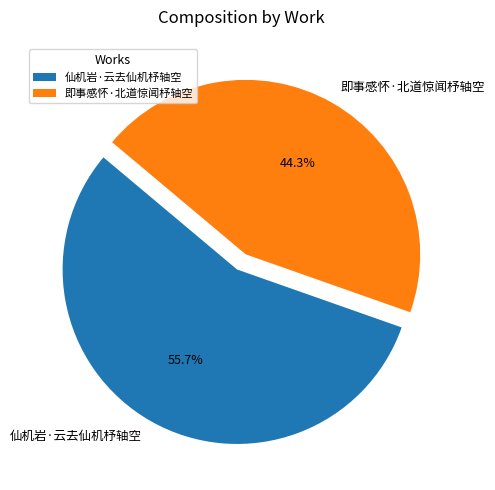

Is the sum of 仙机岩·云去仙机杼轴空 and 即事感怀·北道惊闻杼轴空 greater than half?

Yes